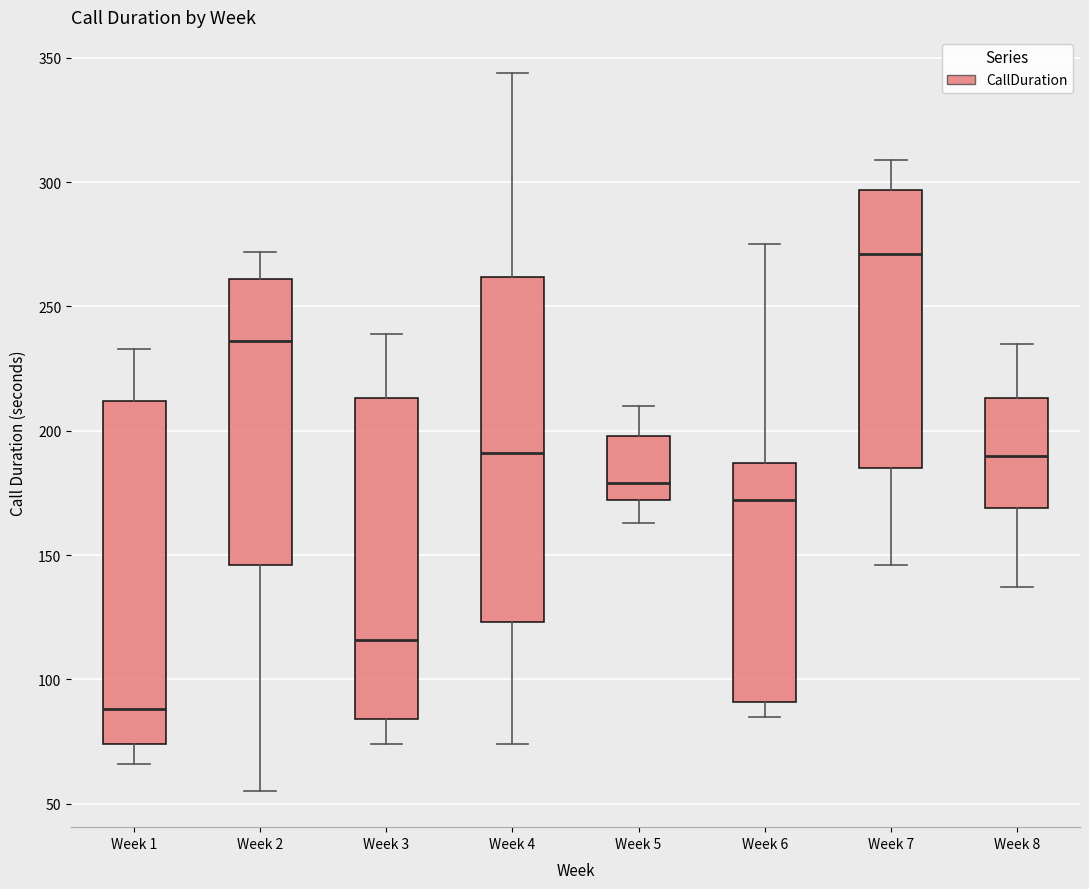

Where does the median line of the box for Week 3 sit on the y-axis? The values are not printed on the chart, so give them approximately, as read against the axis.

115